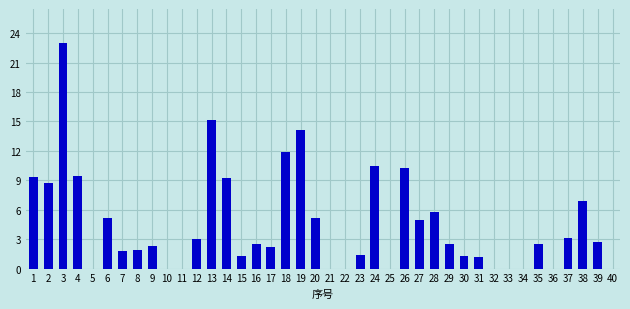

The chart shows a value of 4.9 at 12. True or false?

False